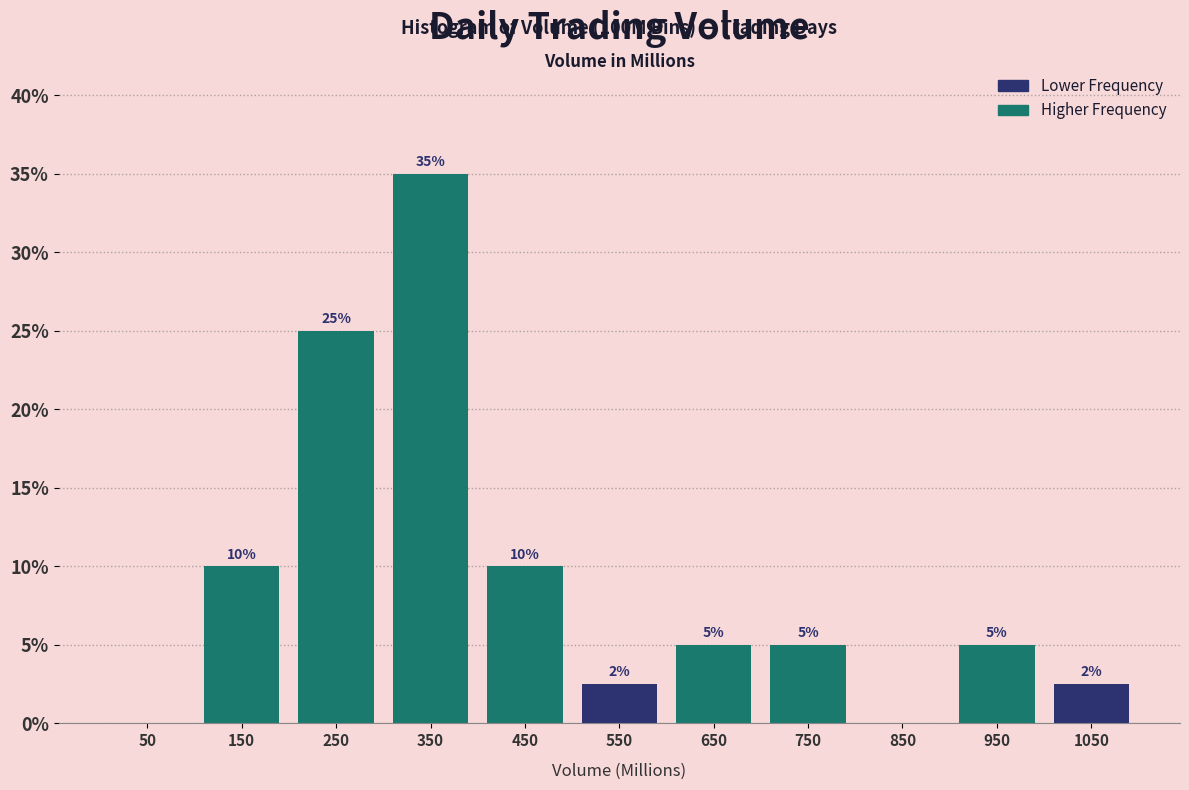

Which range on the x-axis has the tallest bar?

300 to 400